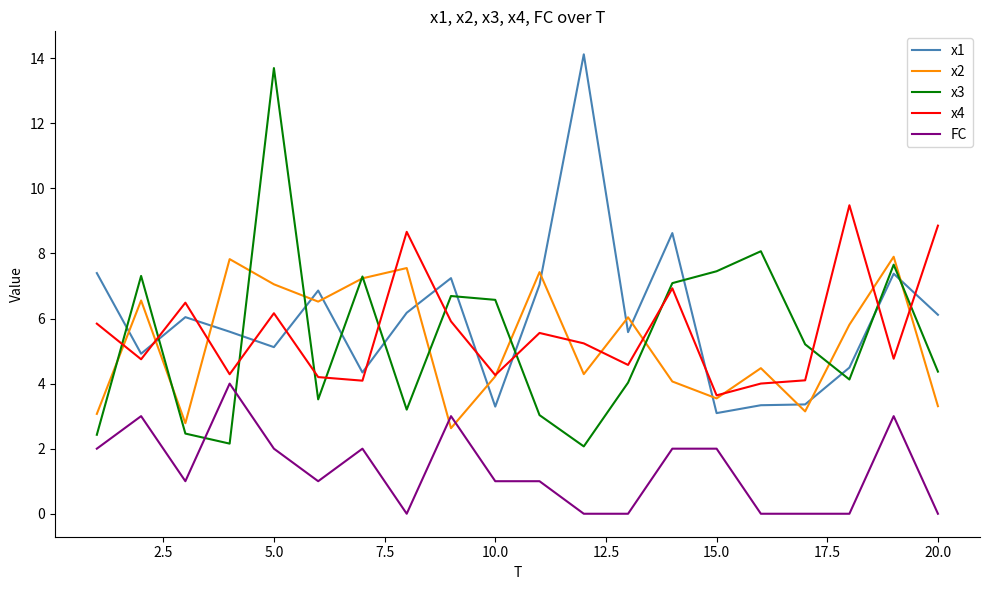

What is the minimum value for x2?

2.6